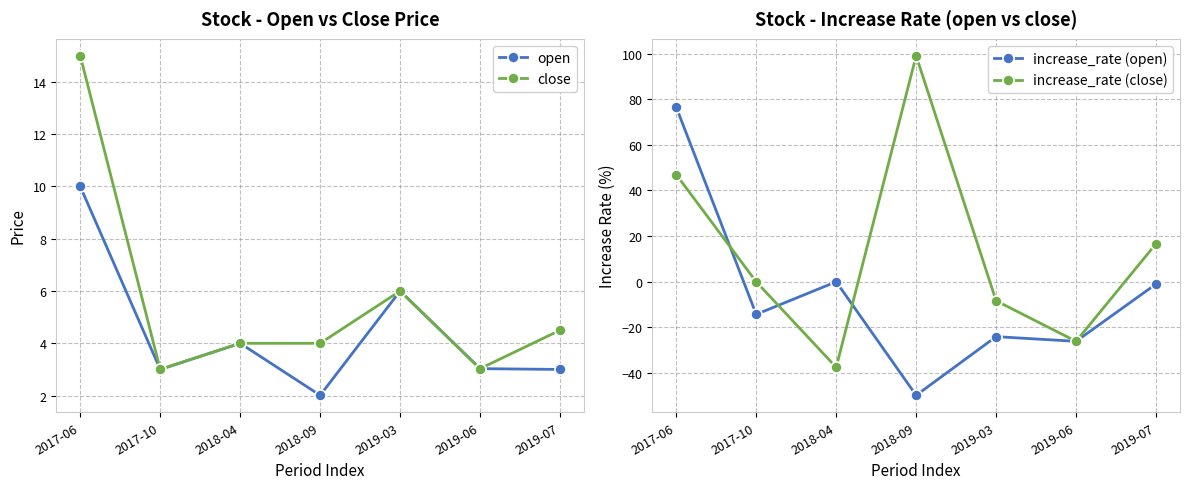

Where is the first local minimum for increase_rate (open)?

2017-10